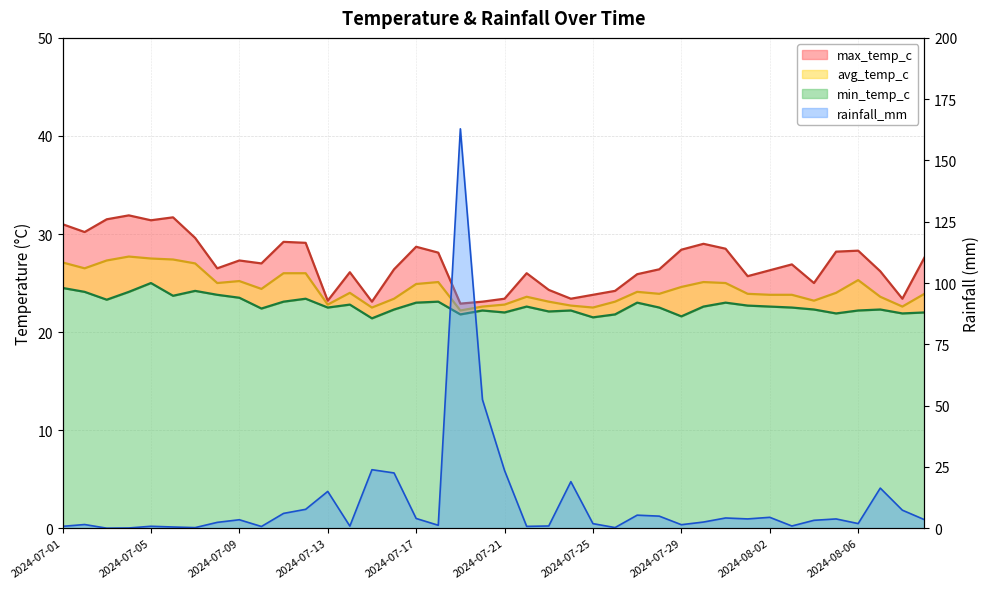

Rank the series by their maximum value, from lowest to highest.

min_temp_c, avg_temp_c, max_temp_c, rainfall_mm